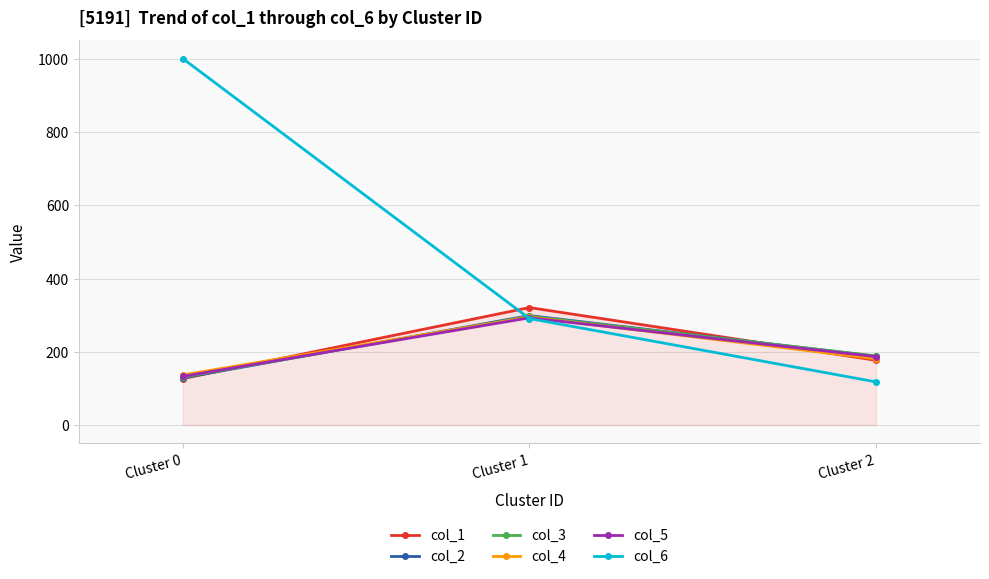

Does the chart have visible grid lines?

Yes